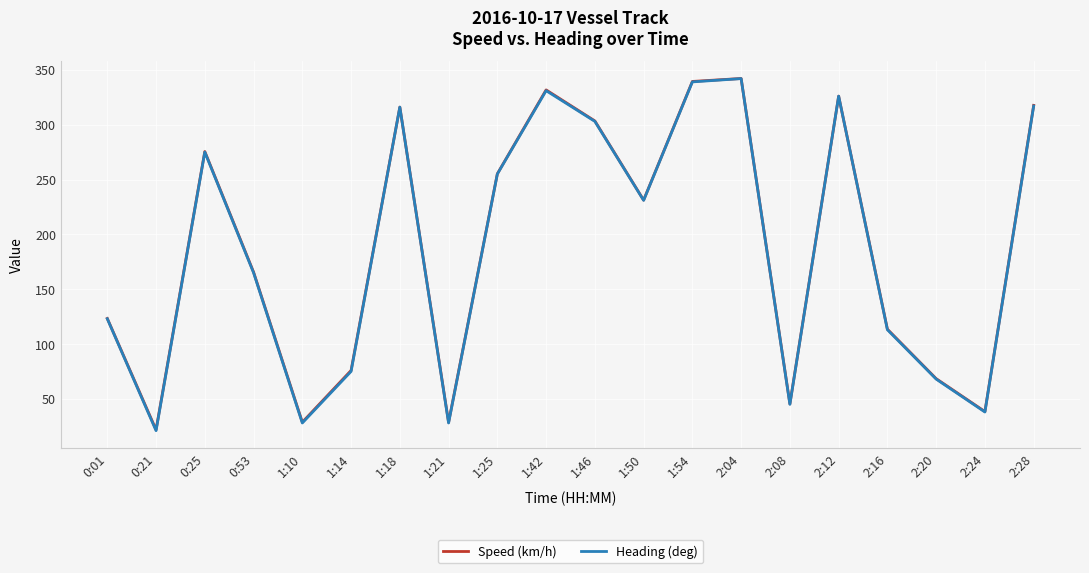

True or false: Heading (deg) has a value of 38.0 at 2:24.

True